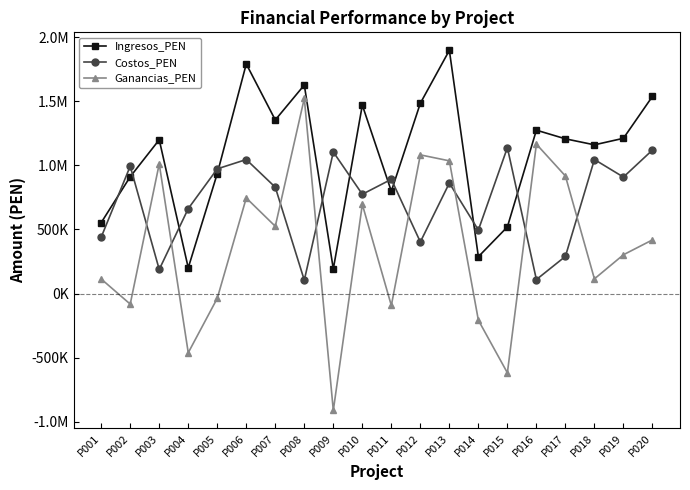

Which series has the largest total across all categories?

Ingresos_PEN